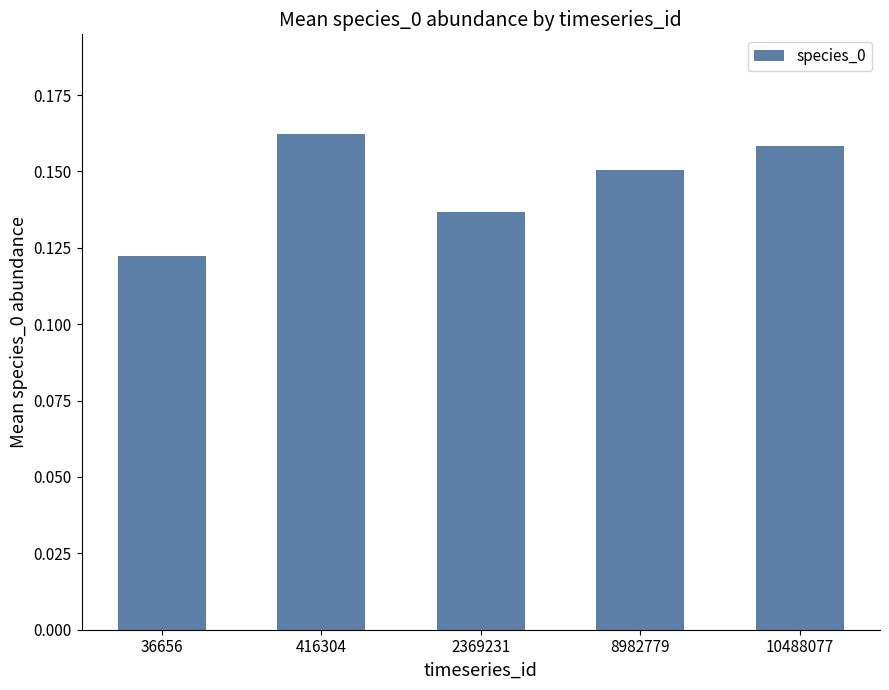

At which label is the value closest to 0?

36656